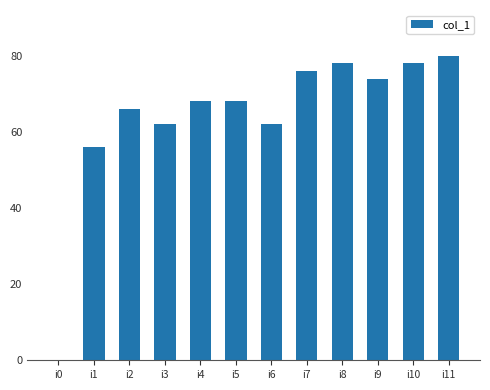

Are the bars grouped side by side (vs. stacked)?

No